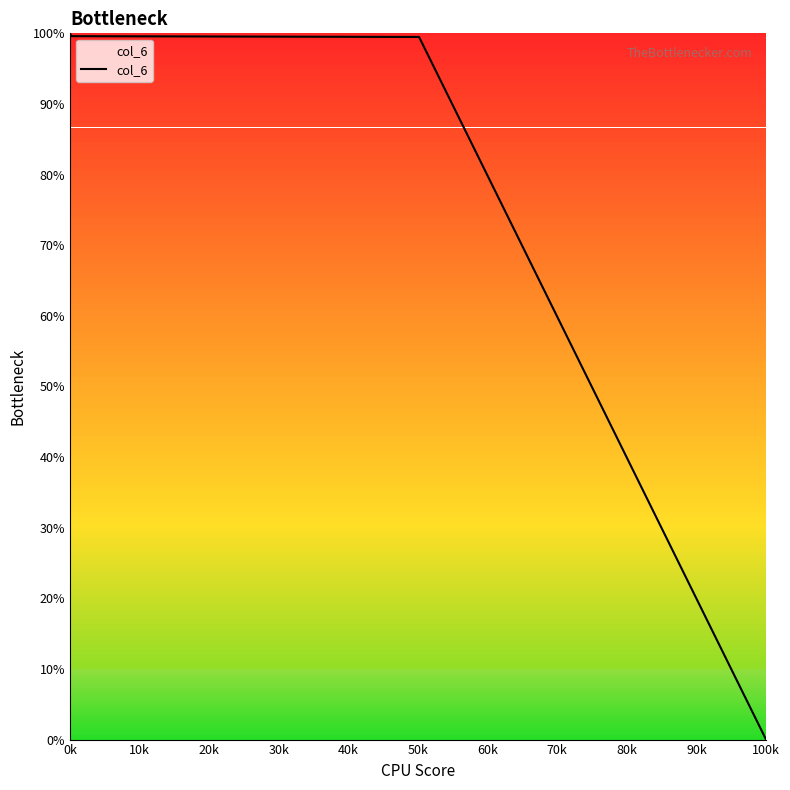

What is the difference between the maximum and minimum values?

100.0